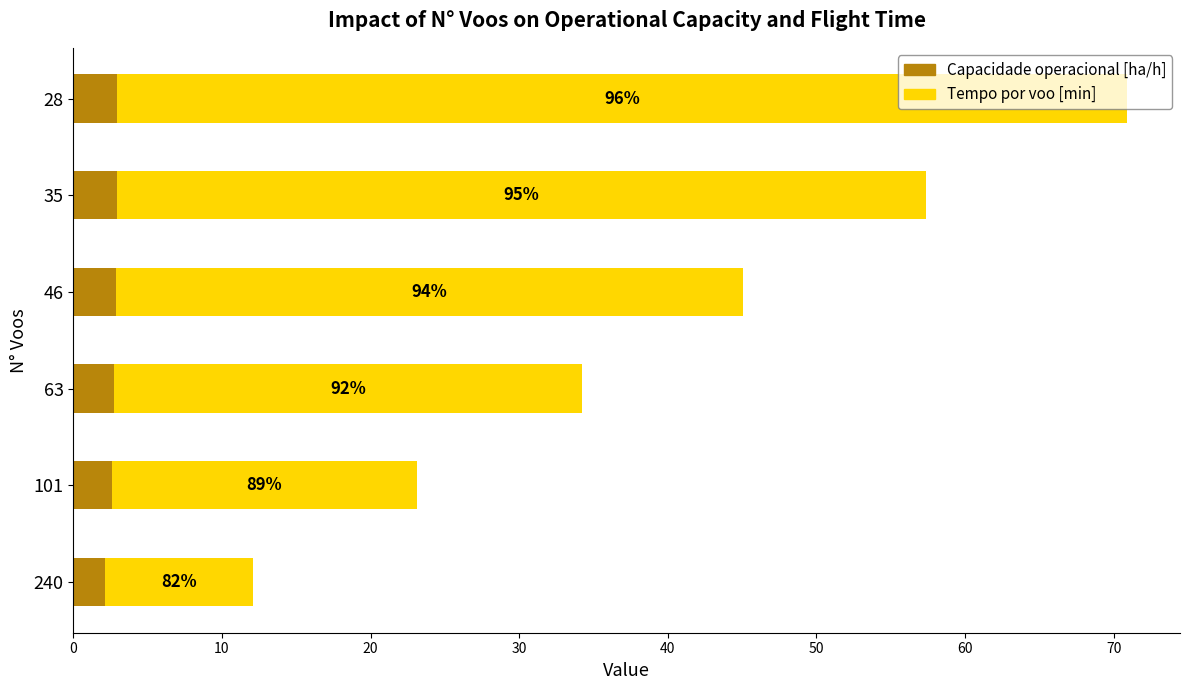

Which series has the widest spread of values?

Tempo por voo [min]